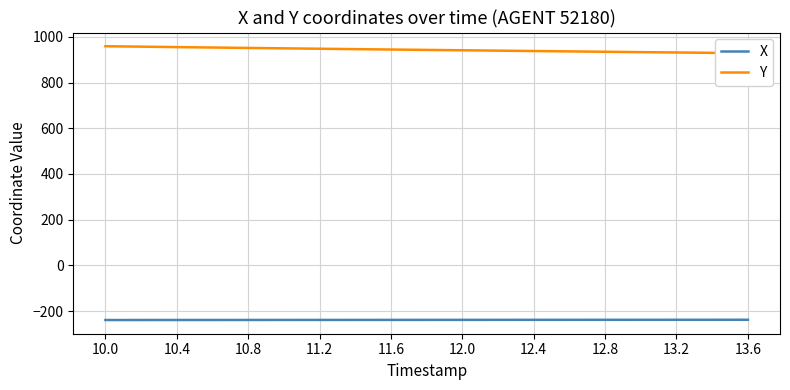

Is it true that X equals -239.1 at 10.8?

True